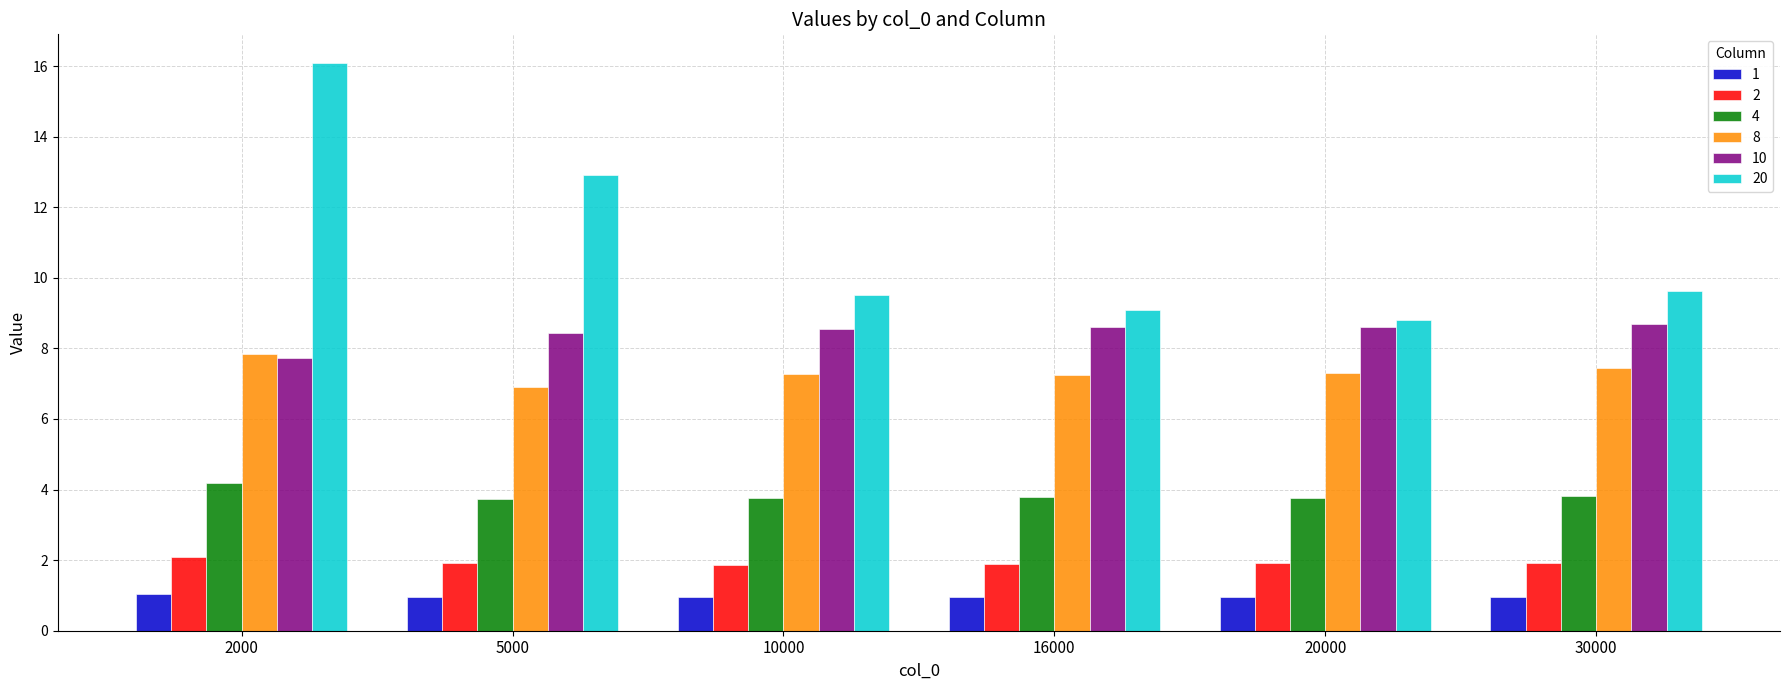

What is the approximate value of 8 at 20000?

7.3